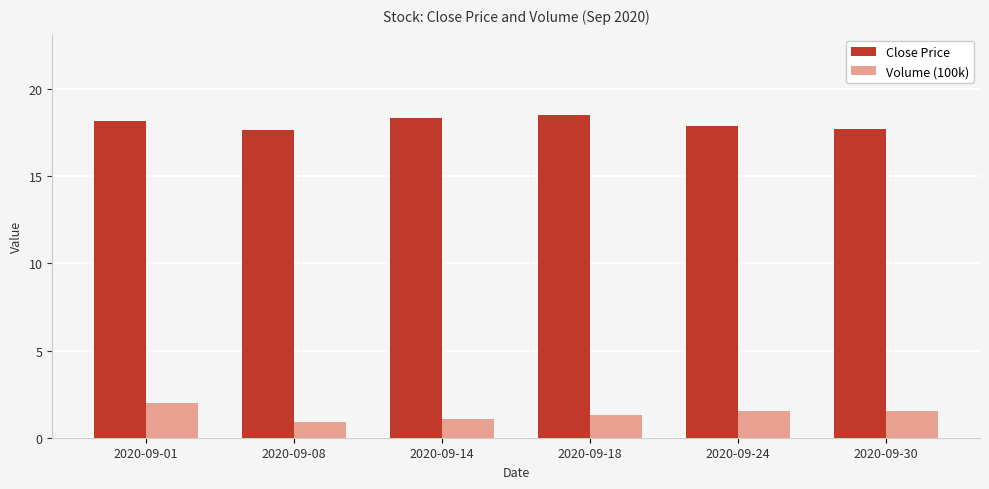

What is the spread (max minus min) of values at 2020-09-08?

16.7